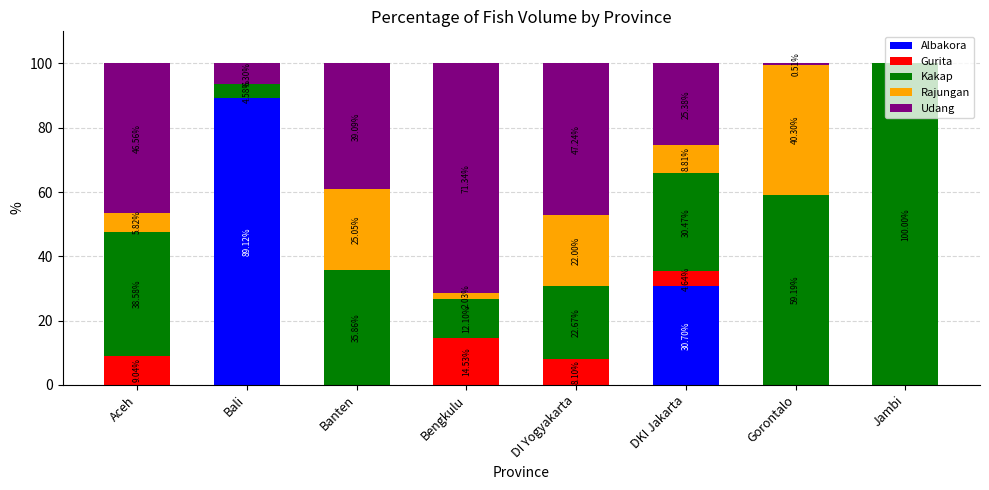

What is the total value across all series at Gorontalo?

100.0